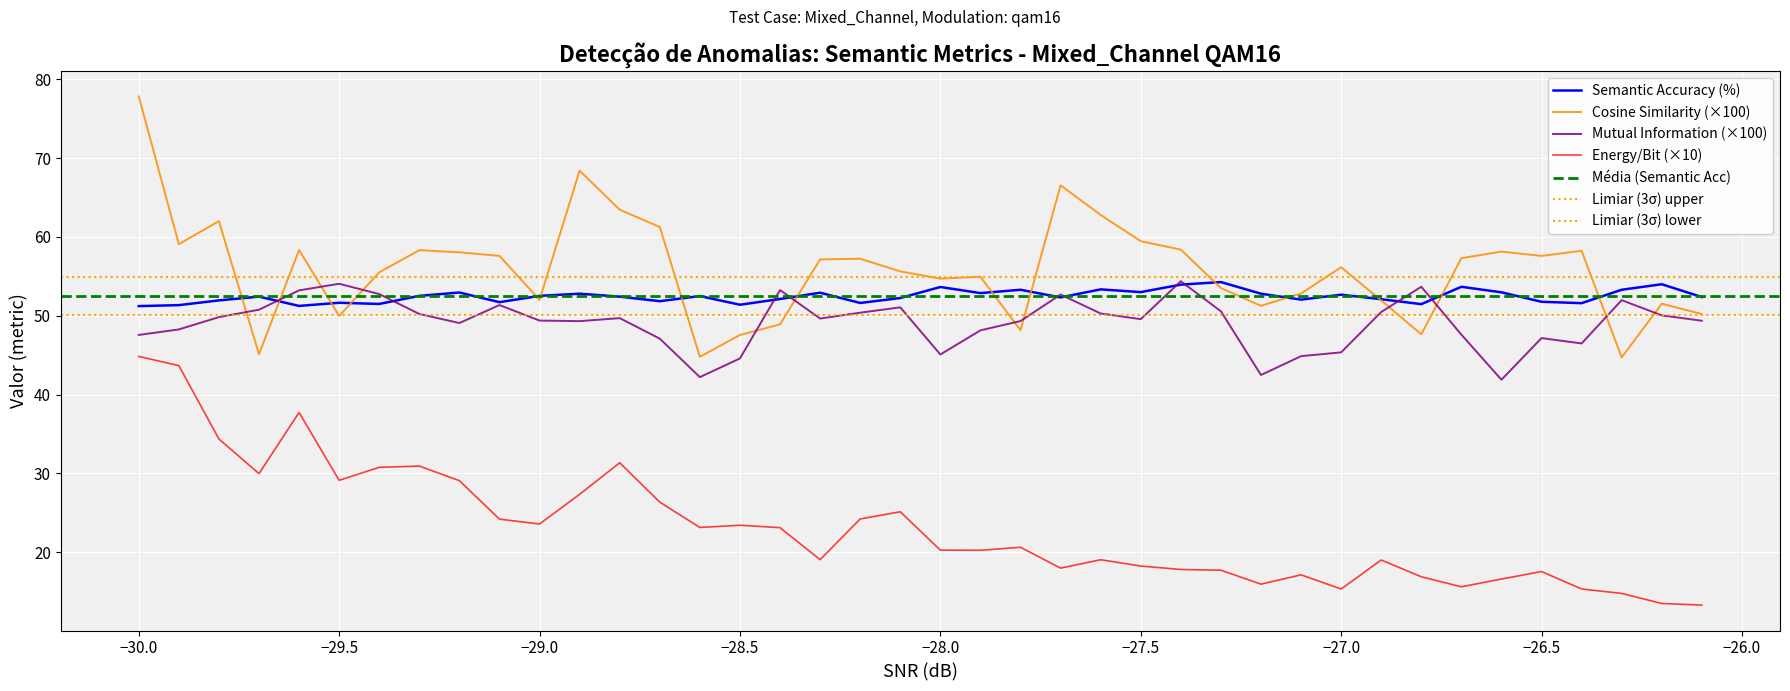

The value of Semantic Accuracy (%) at −26.5 is 67.9. True or false?

False